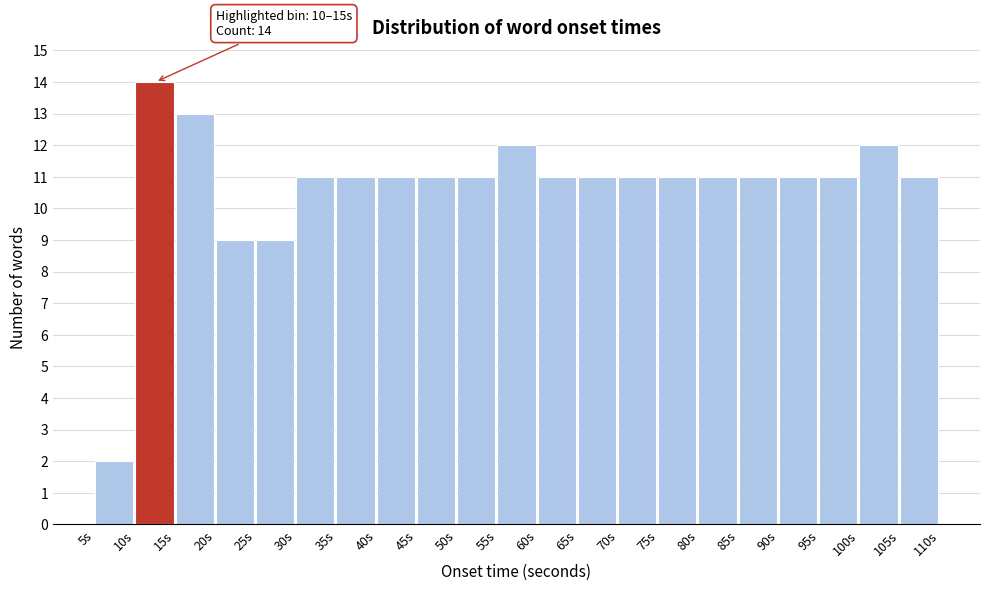

Over which range of the x-axis is the bar tallest?

10 to 15